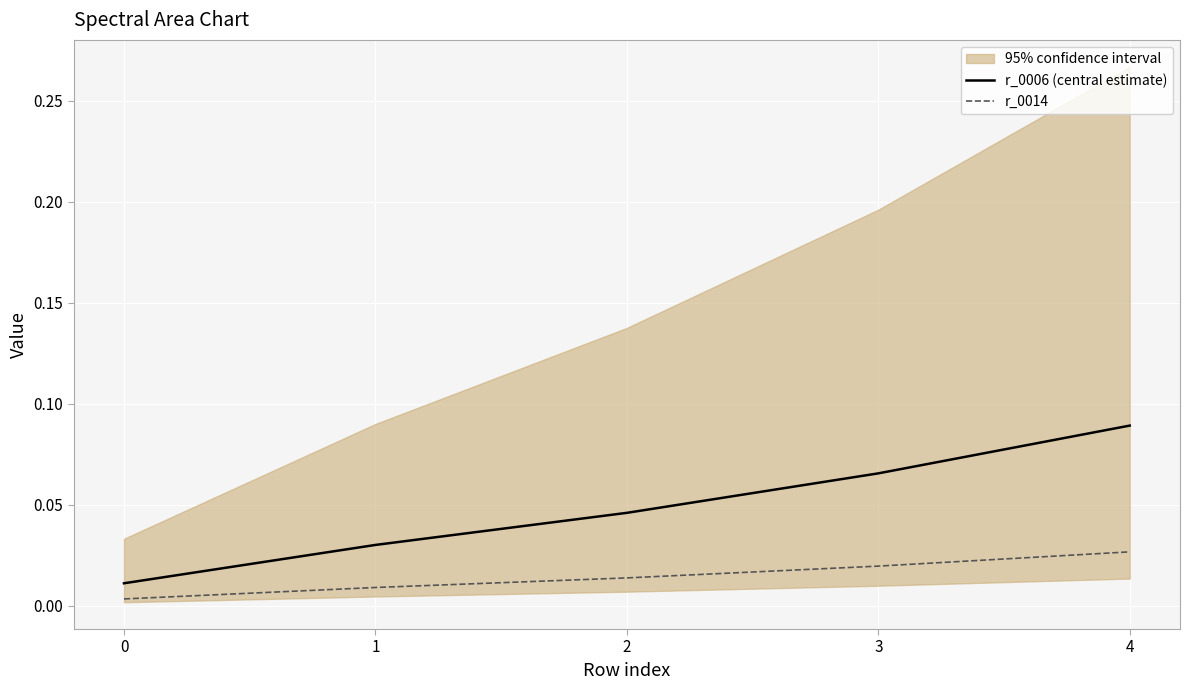

True or false: r_0014 and r_0006 (central estimate) cross at least once.

False